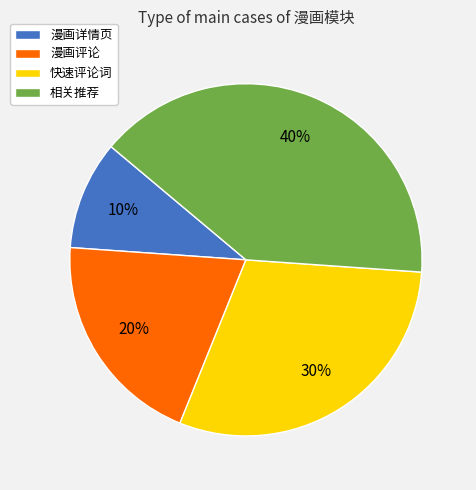

Do 快速评论词 and 漫画详情页 together represent more than half of the pie?

No